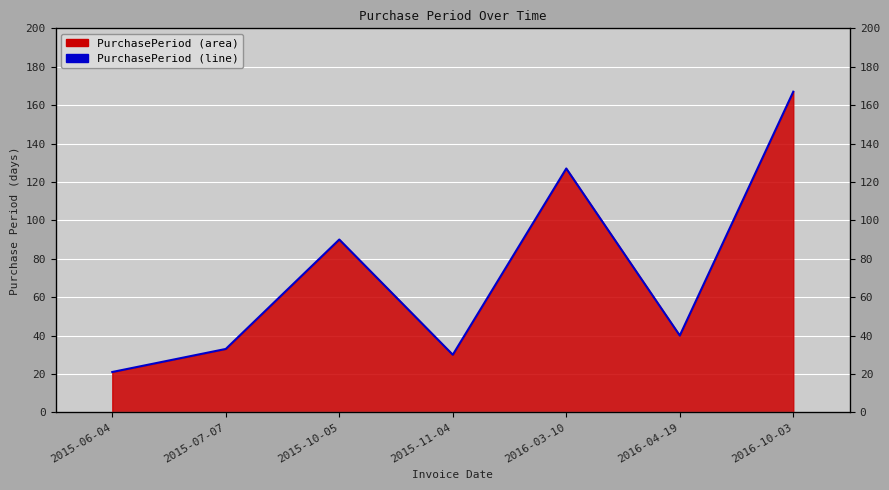

Reading right to left, list all the values displayed in this chart.

167	40	127	30	90	33	21